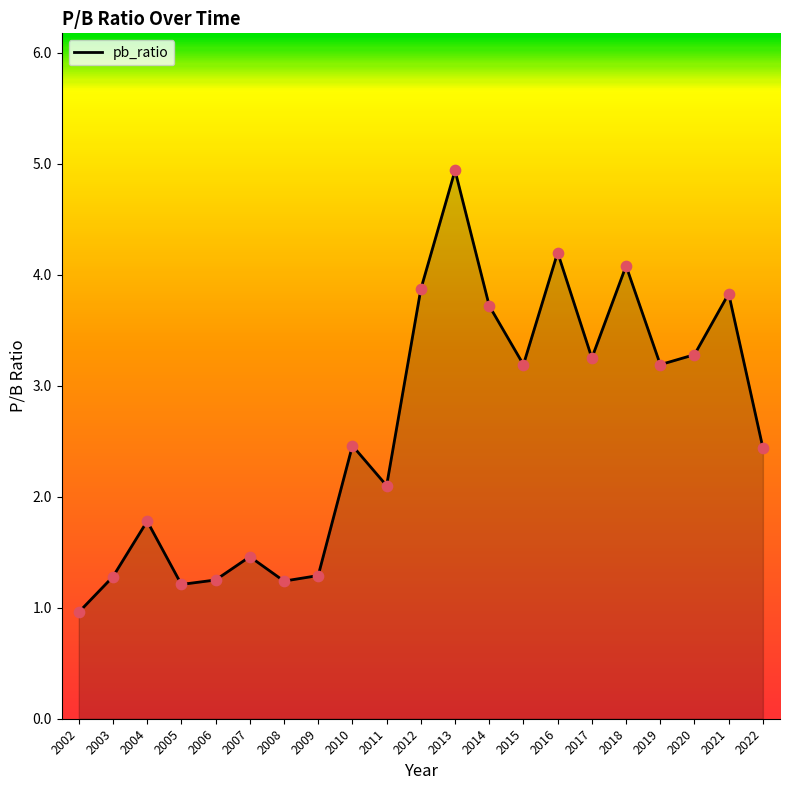

What is the change in value from 2011 to 2012?

+1.8